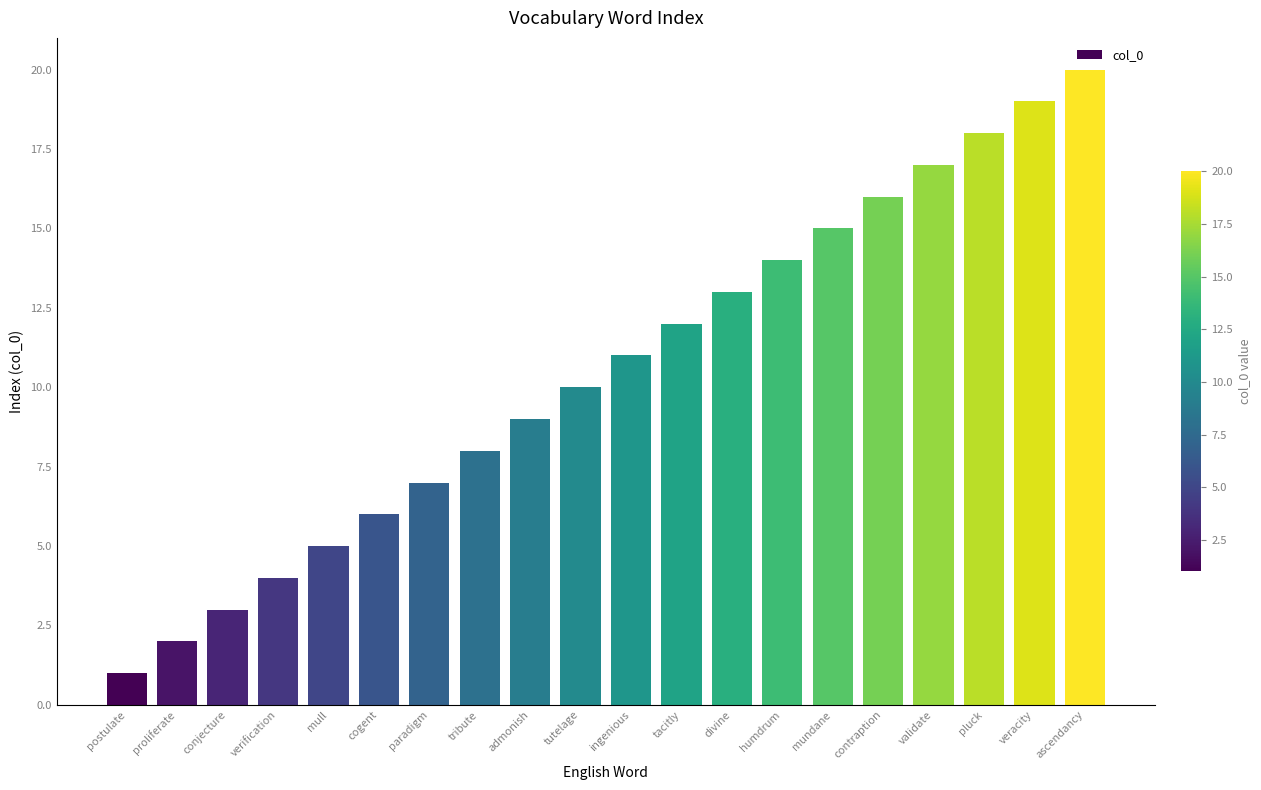

Which category has the lowest value across all series?

postulate